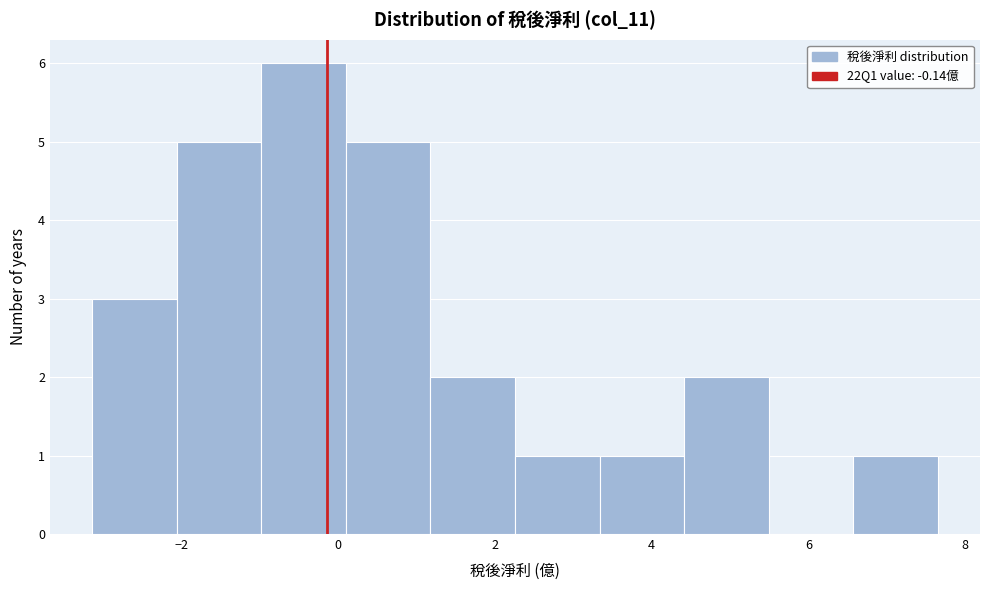

What is the height of the bar covering -3.2 to -2.0 on the x-axis? Neither the bar edges nor the heights are printed on the chart, so give them approximately, as read against the axes.

3